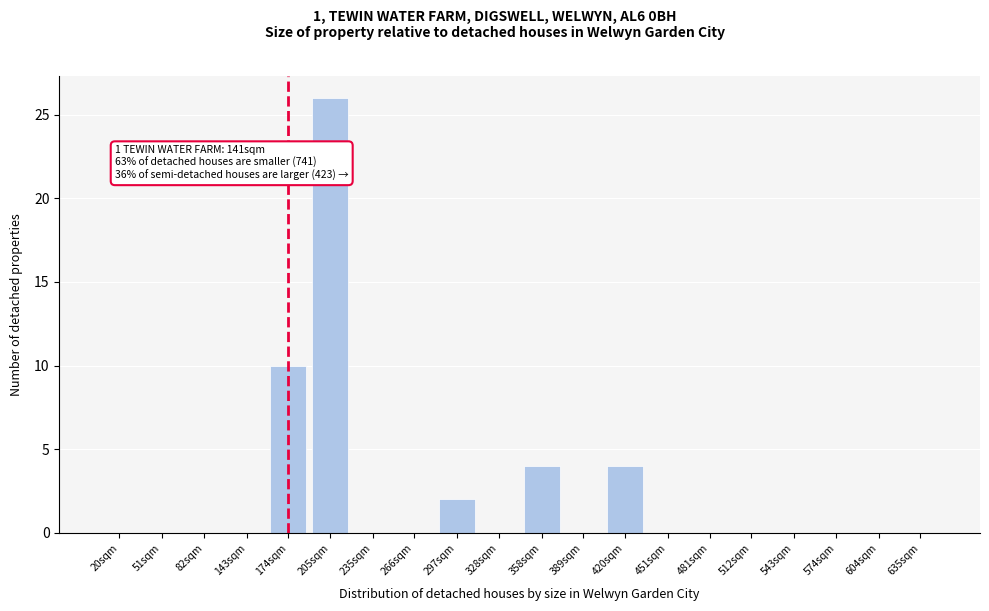

Reading left to right, list all the values displayed in this chart.

20sqm=0	51sqm=0	82sqm=0	143sqm=0	174sqm=10	205sqm=26	235sqm=0	266sqm=0	297sqm=2	328sqm=0	358sqm=4	389sqm=0	420sqm=4	451sqm=0	481sqm=0	512sqm=0	543sqm=0	574sqm=0	604sqm=0	635sqm=0